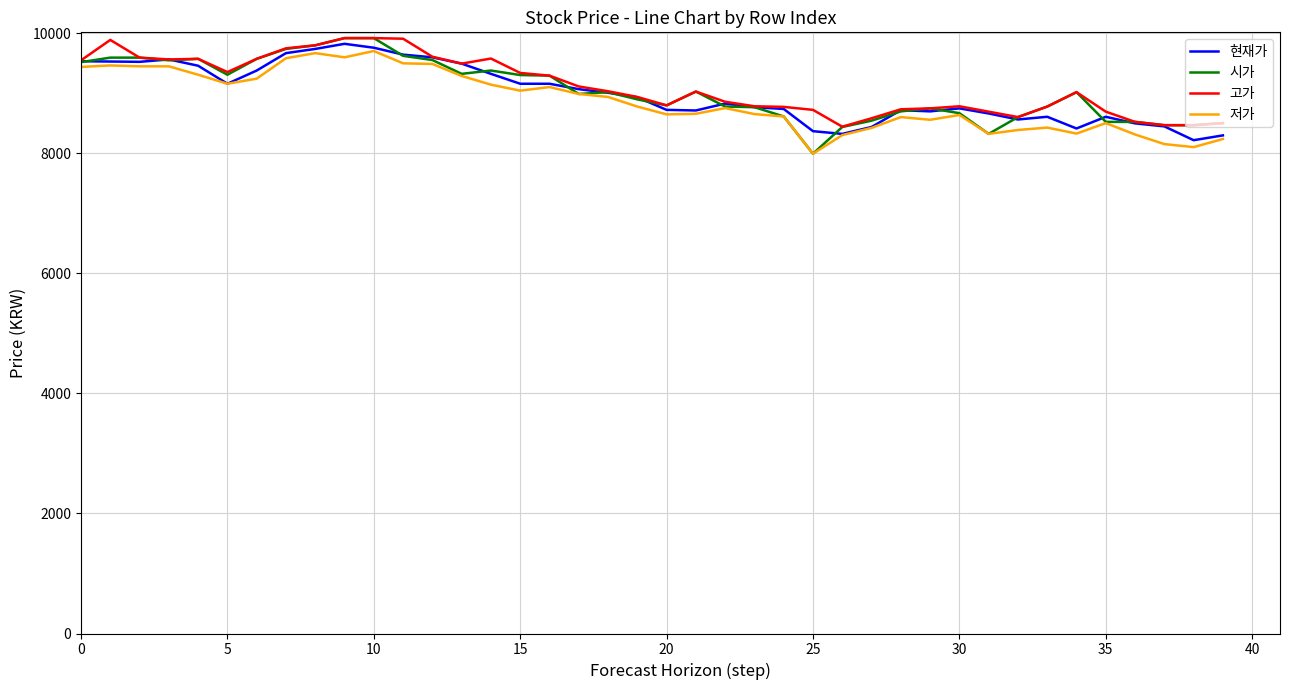

What is the average value of the 저가 series?

8871